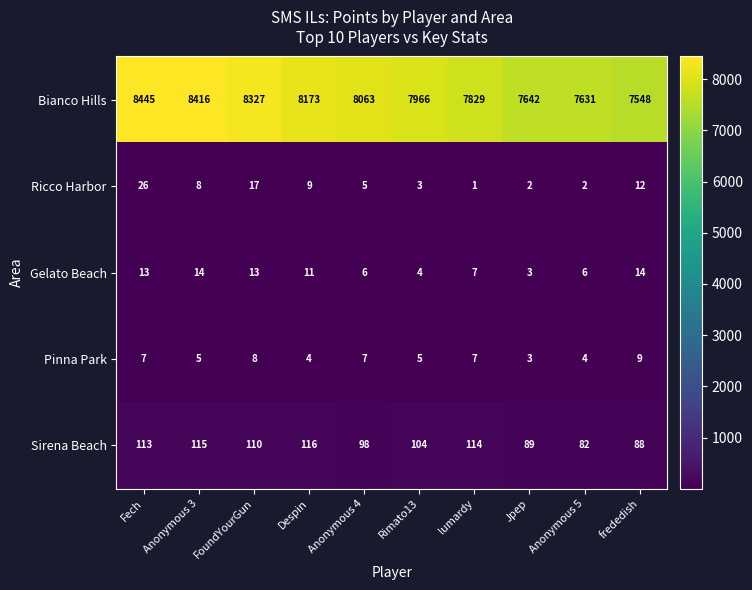

The value of Gelato Beach at Despin is 11. True or false?

True